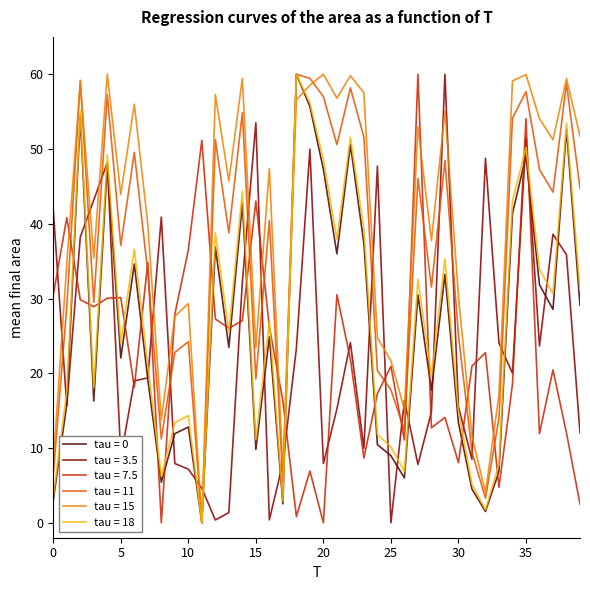

What is the maximum value shown in the chart?

60.0